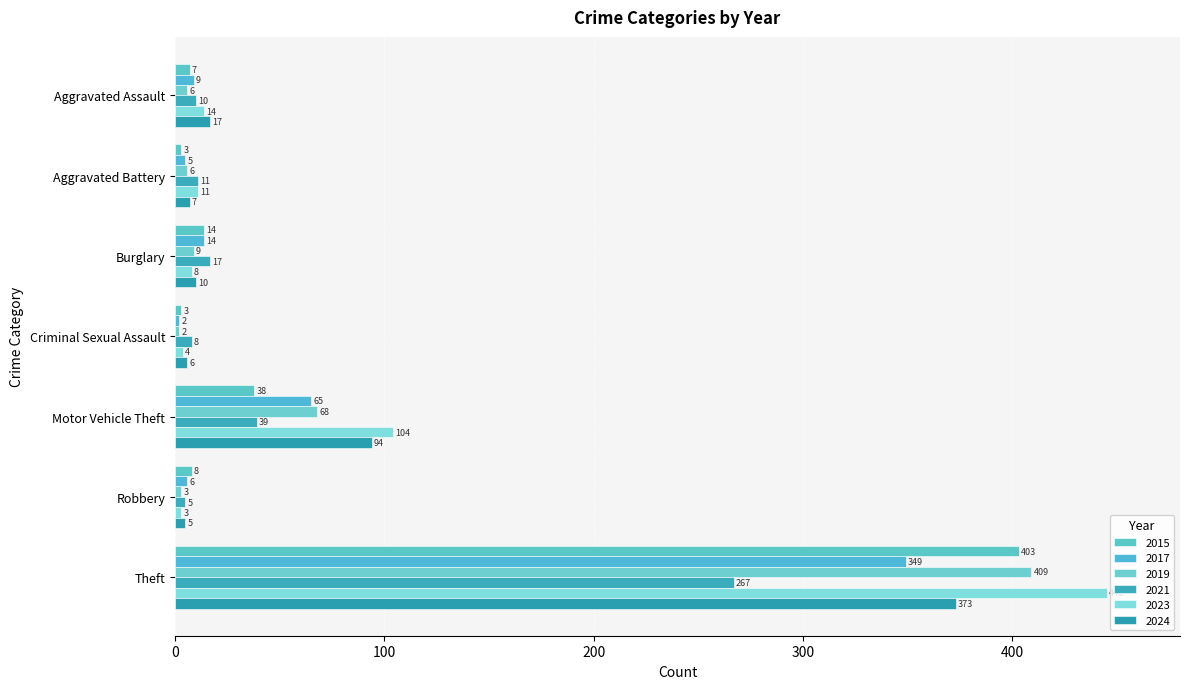

What is the lowest value of the 2024 series?

5